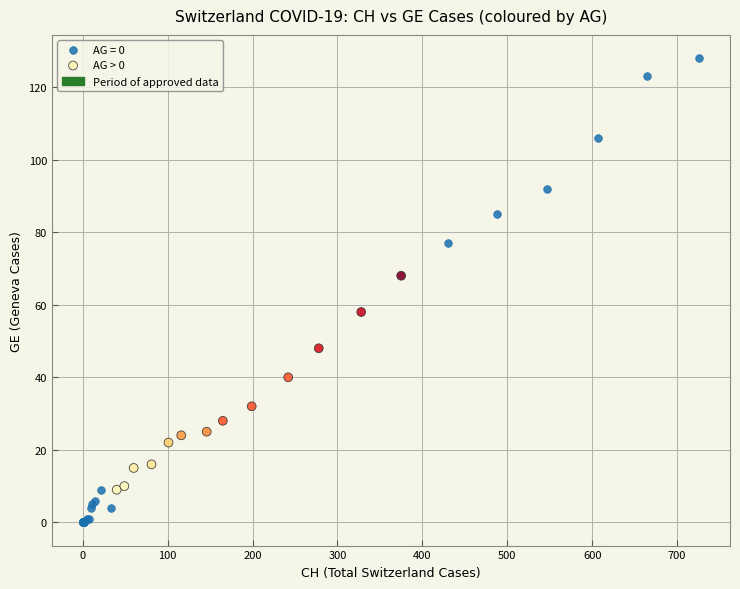

Which series reaches the maximum Y coordinate?

AG = 0